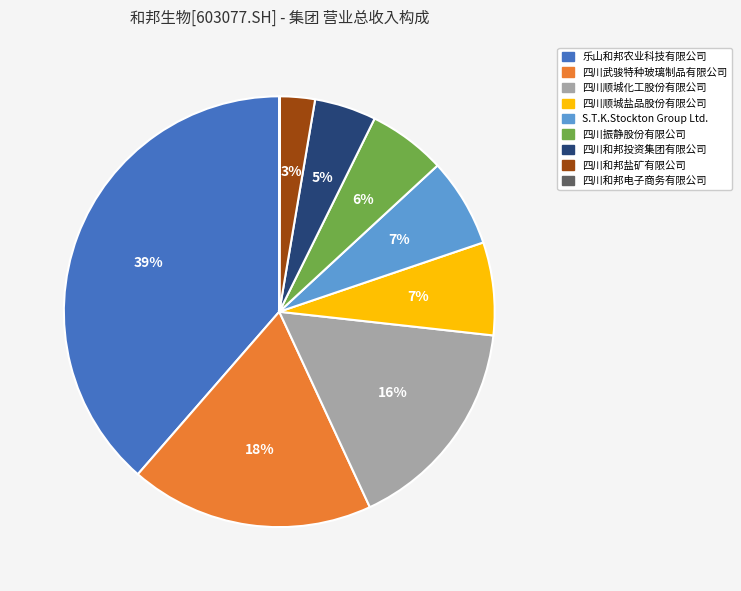

Combined, do 乐山和邦农业科技有限公司 and 四川顺城化工股份有限公司 account for over 50%?

Yes